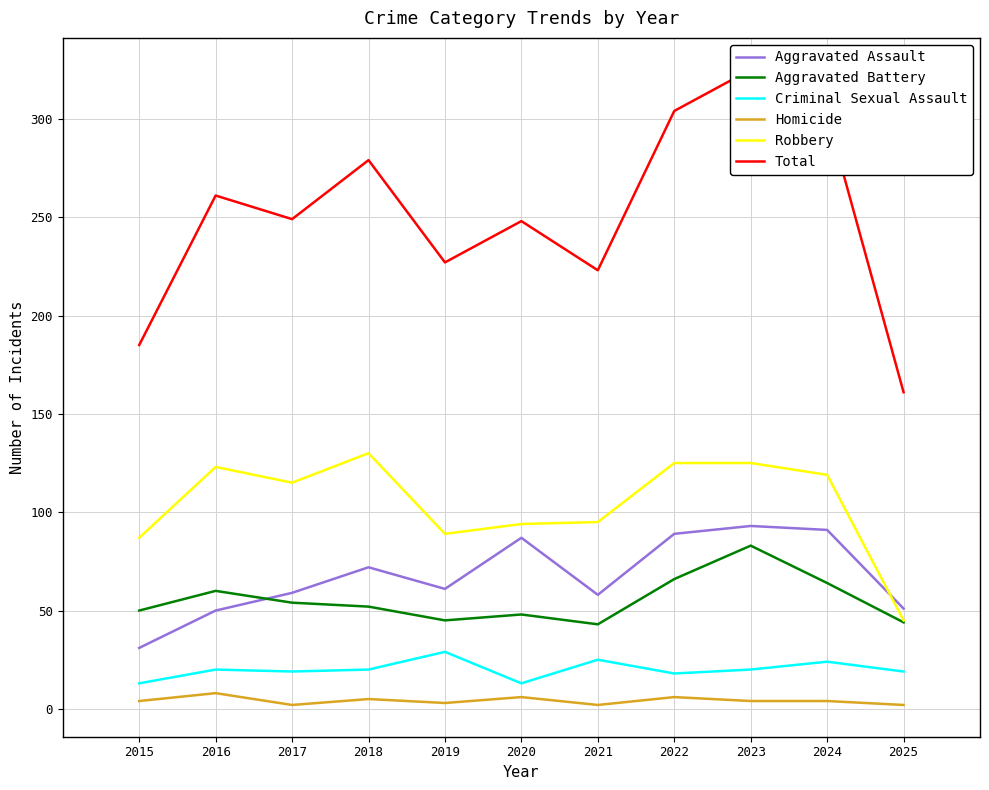

What is the sum of all Total values?

2764